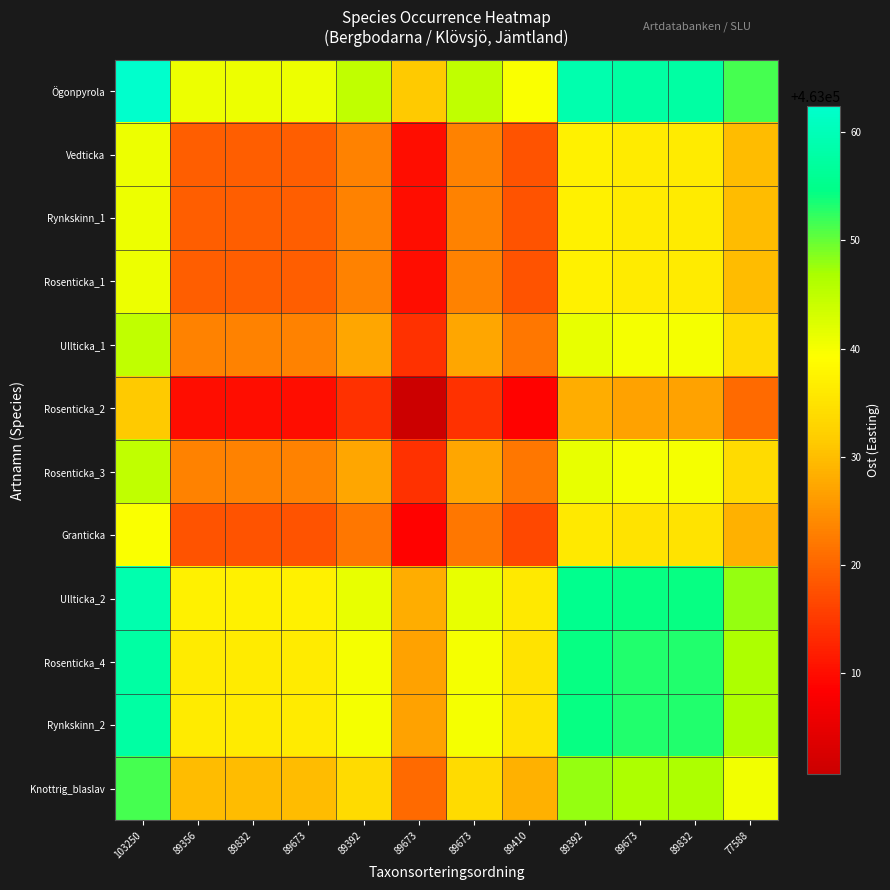

Reading left to right, what are all the values shown in this chart?

Ögonpyrola: 103250=463062.4	89356=463040.7	89832=463040.7	89673=463040.7	89392=463044.8	89673=463031.5	89673=463044.8	89410=463039.6	89392=463058.8	89673=463057.8	89832=463057.8	77588=463051.3
Vedticka: 103250=463040.7	89356=463019.1	89832=463019.1	89673=463019.1	89392=463023.1	89673=463009.9	89673=463023.1	89410=463017.9	89392=463037.1	89673=463036.1	89832=463036.1	77588=463029.6
Rynkskinn_1: 103250=463040.7	89356=463019.1	89832=463019.1	89673=463019.1	89392=463023.1	89673=463009.9	89673=463023.1	89410=463017.9	89392=463037.1	89673=463036.1	89832=463036.1	77588=463029.6
Rosenticka_1: 103250=463040.7	89356=463019.1	89832=463019.1	89673=463019.1	89392=463023.1	89673=463009.9	89673=463023.1	89410=463017.9	89392=463037.1	89673=463036.1	89832=463036.1	77588=463029.6
Ullticka_1: 103250=463044.8	89356=463023.1	89832=463023.1	89673=463023.1	89392=463027.2	89673=463013.9	89673=463027.2	89410=463022.0	89392=463041.2	89673=463040.2	89832=463040.2	77588=463033.7
Rosenticka_2: 103250=463031.5	89356=463009.9	89832=463009.9	89673=463009.9	89392=463013.9	89673=463000.7	89673=463013.9	89410=463008.7	89392=463027.9	89673=463026.9	89832=463026.9	77588=463020.4
Rosenticka_3: 103250=463044.8	89356=463023.1	89832=463023.1	89673=463023.1	89392=463027.2	89673=463013.9	89673=463027.2	89410=463022.0	89392=463041.2	89673=463040.2	89832=463040.2	77588=463033.7
Granticka: 103250=463039.6	89356=463017.9	89832=463017.9	89673=463017.9	89392=463022.0	89673=463008.7	89673=463022.0	89410=463016.7	89392=463036.0	89673=463035.0	89832=463035.0	77588=463028.5
Ullticka_2: 103250=463058.8	89356=463037.1	89832=463037.1	89673=463037.1	89392=463041.2	89673=463027.9	89673=463041.2	89410=463036.0	89392=463055.2	89673=463054.2	89832=463054.2	77588=463047.7
Rosenticka_4: 103250=463057.8	89356=463036.1	89832=463036.1	89673=463036.1	89392=463040.2	89673=463026.9	89673=463040.2	89410=463035.0	89392=463054.2	89673=463053.2	89832=463053.2	77588=463046.7
Rynkskinn_2: 103250=463057.8	89356=463036.1	89832=463036.1	89673=463036.1	89392=463040.2	89673=463026.9	89673=463040.2	89410=463035.0	89392=463054.2	89673=463053.2	89832=463053.2	77588=463046.7
Knottrig_blaslav: 103250=463051.3	89356=463029.6	89832=463029.6	89673=463029.6	89392=463033.7	89673=463020.4	89673=463033.7	89410=463028.5	89392=463047.7	89673=463046.7	89832=463046.7	77588=463040.2